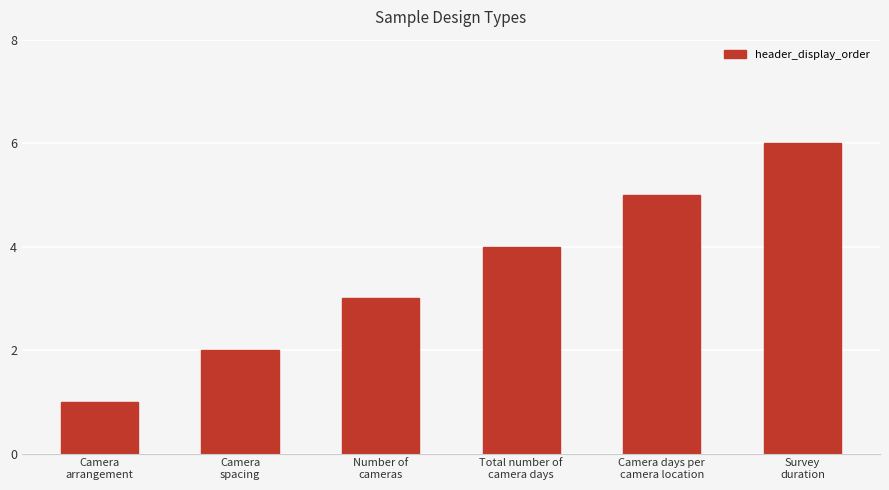

Which label corresponds to the smallest value in the chart?

Camera
arrangement